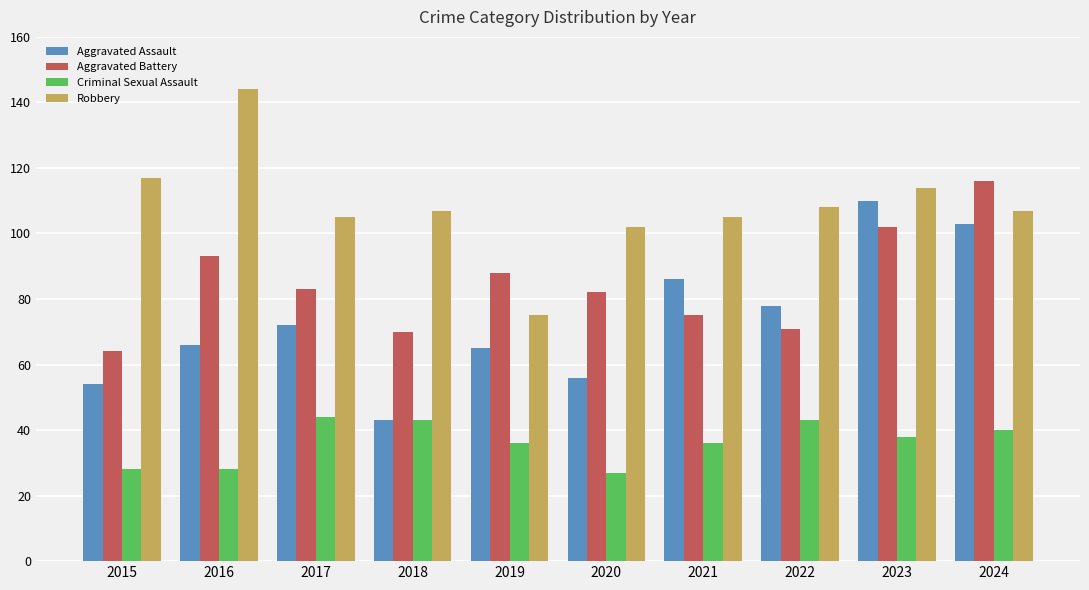

What is the value of the Robbery bar at the 3rd from the left?

105